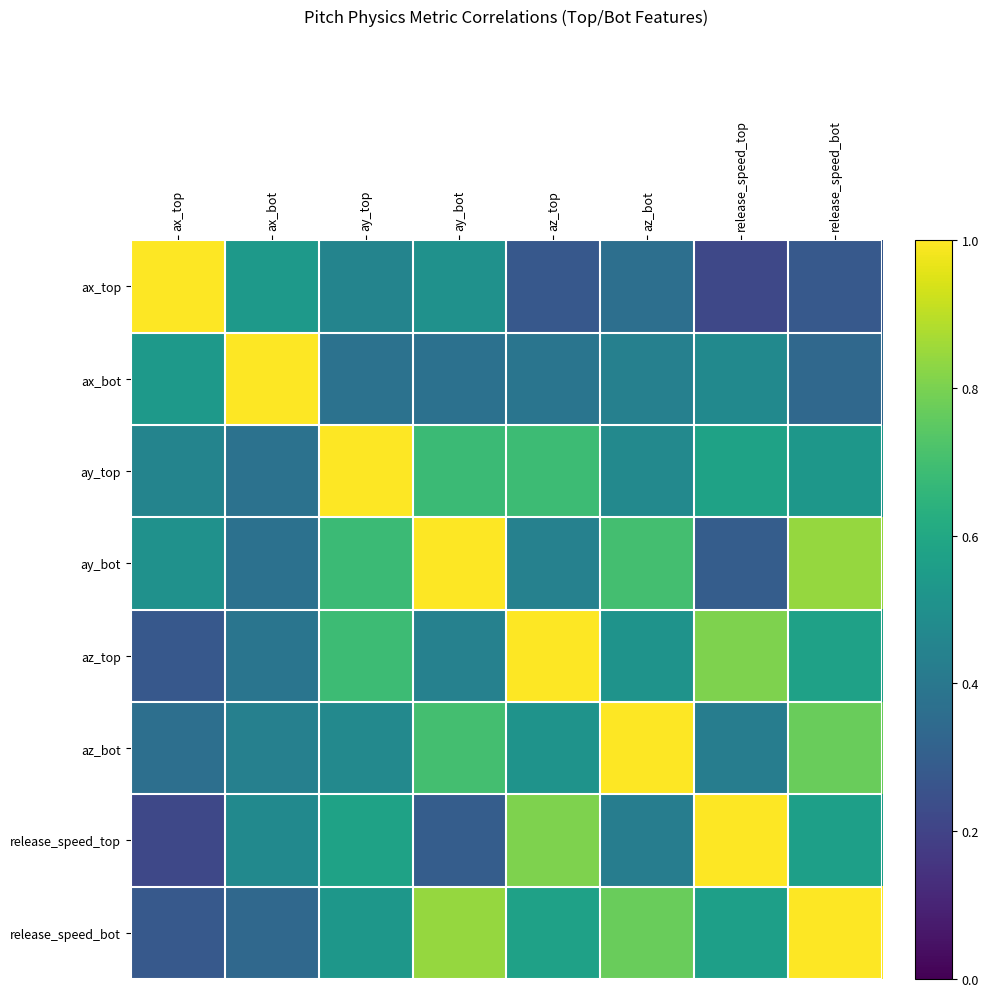

Reading left to right, list all the values displayed in this chart.

ax_top: ax_top=1.0	ax_bot=0.5	ay_top=0.5	ay_bot=0.5	az_top=0.3	az_bot=0.4	release_speed_top=0.2	release_speed_bot=0.3
ax_bot: ax_top=0.5	ax_bot=1.0	ay_top=0.4	ay_bot=0.4	az_top=0.4	az_bot=0.4	release_speed_top=0.5	release_speed_bot=0.3
ay_top: ax_top=0.5	ax_bot=0.4	ay_top=1.0	ay_bot=0.7	az_top=0.7	az_bot=0.5	release_speed_top=0.6	release_speed_bot=0.5
ay_bot: ax_top=0.5	ax_bot=0.4	ay_top=0.7	ay_bot=1.0	az_top=0.4	az_bot=0.7	release_speed_top=0.3	release_speed_bot=0.8
az_top: ax_top=0.3	ax_bot=0.4	ay_top=0.7	ay_bot=0.4	az_top=1.0	az_bot=0.5	release_speed_top=0.8	release_speed_bot=0.6
az_bot: ax_top=0.4	ax_bot=0.4	ay_top=0.5	ay_bot=0.7	az_top=0.5	az_bot=1.0	release_speed_top=0.4	release_speed_bot=0.8
release_speed_top: ax_top=0.2	ax_bot=0.5	ay_top=0.6	ay_bot=0.3	az_top=0.8	az_bot=0.4	release_speed_top=1.0	release_speed_bot=0.6
release_speed_bot: ax_top=0.3	ax_bot=0.3	ay_top=0.5	ay_bot=0.8	az_top=0.6	az_bot=0.8	release_speed_top=0.6	release_speed_bot=1.0